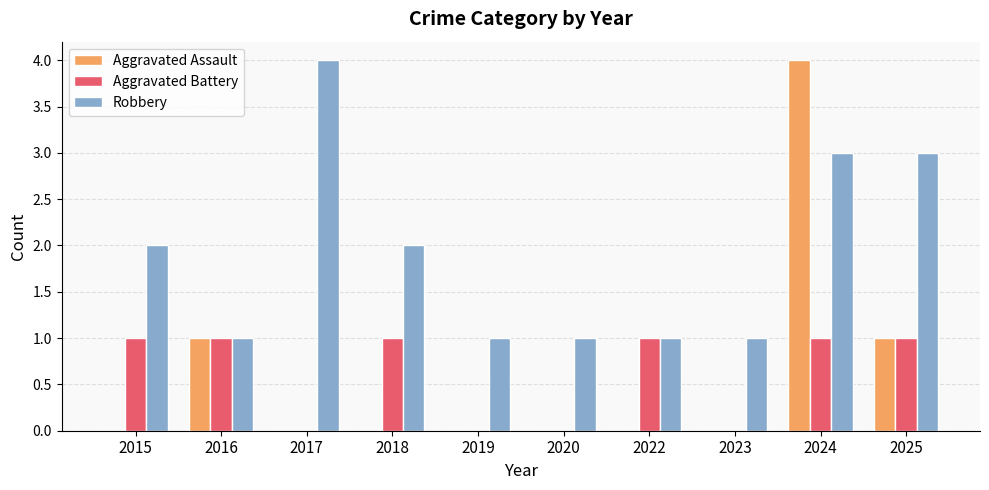

Which series has the largest total across all categories?

Robbery